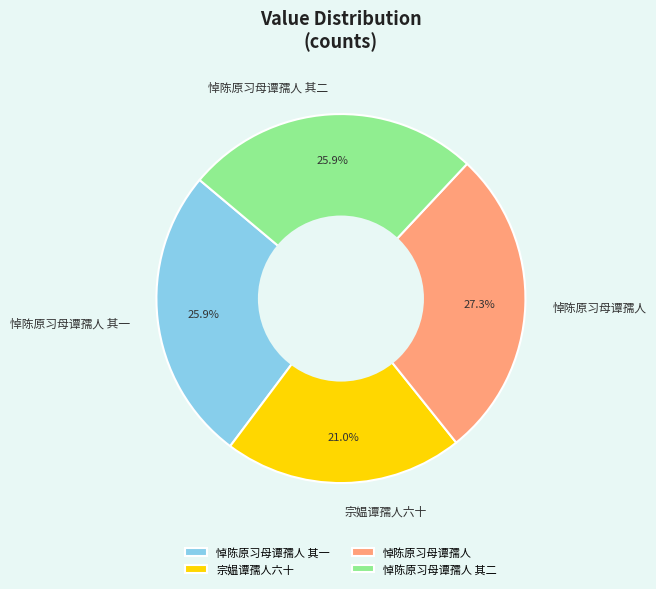

To the nearest percent, what is the average slice percentage?

25%